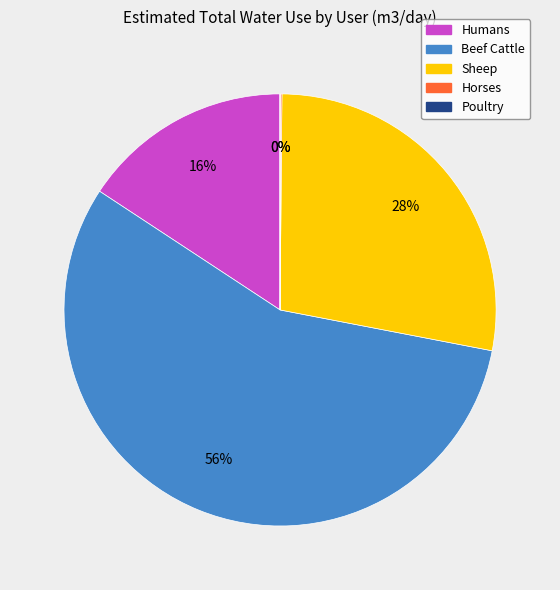

The Beef Cattle slice represents 56% of the pie. True or false?

True